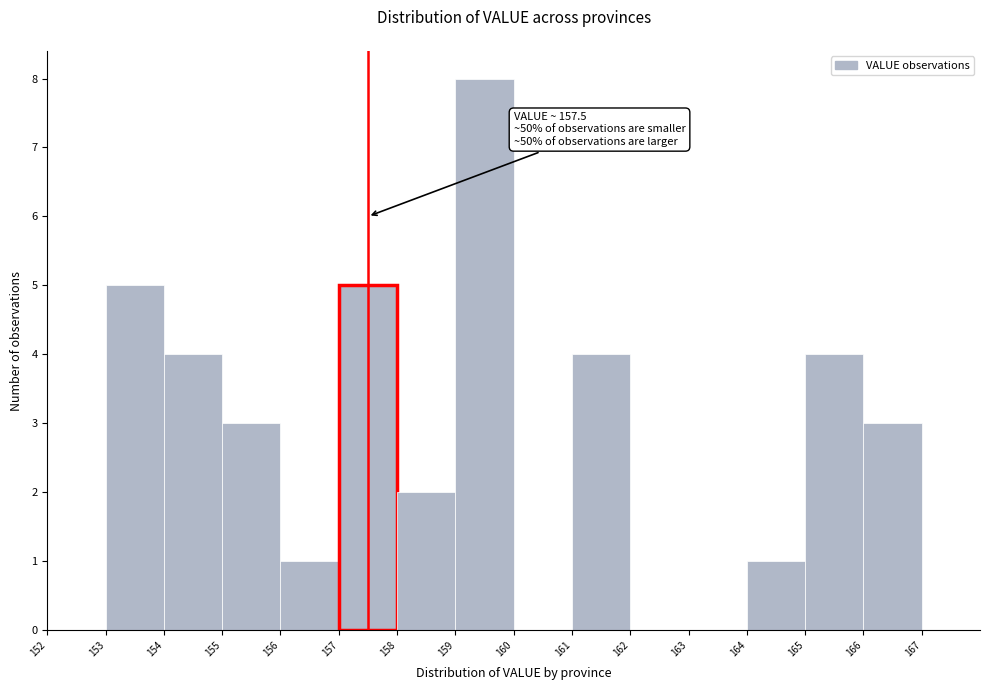

Over which range of the x-axis is the bar tallest?

159 to 160